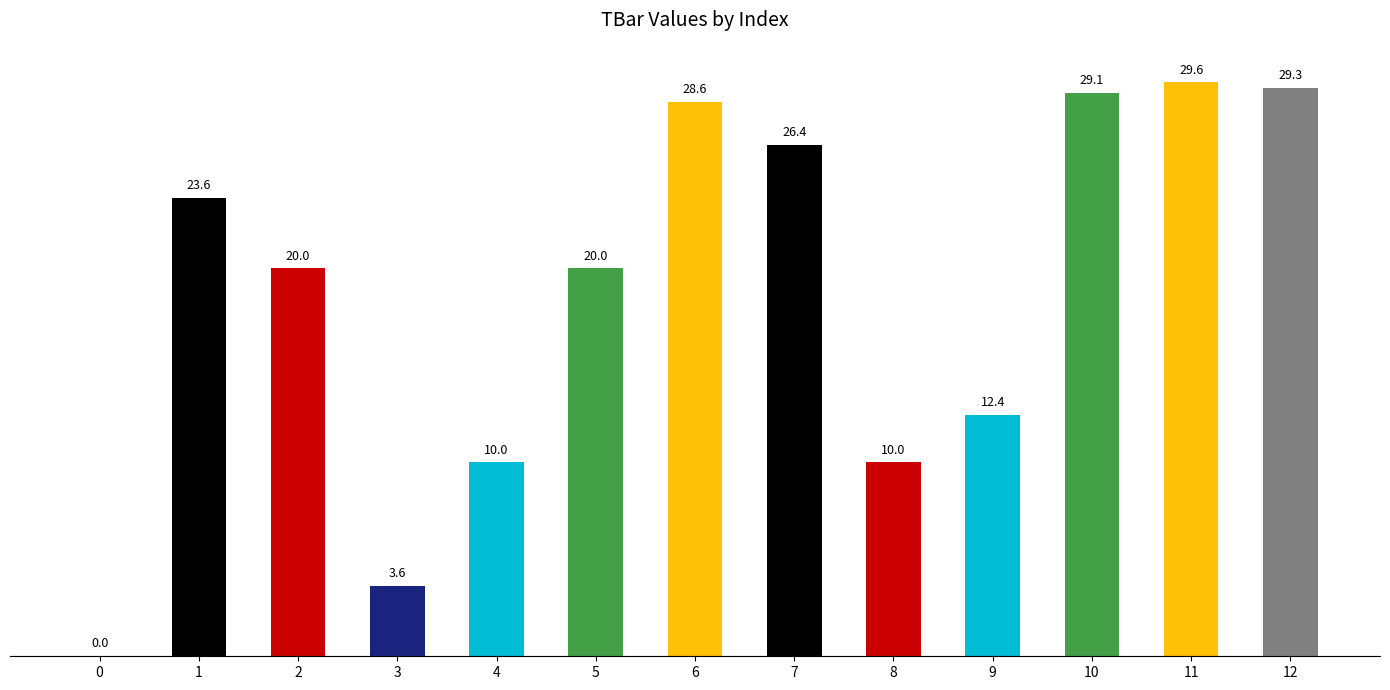

Is it true that the value at 11 is 6.6?

False